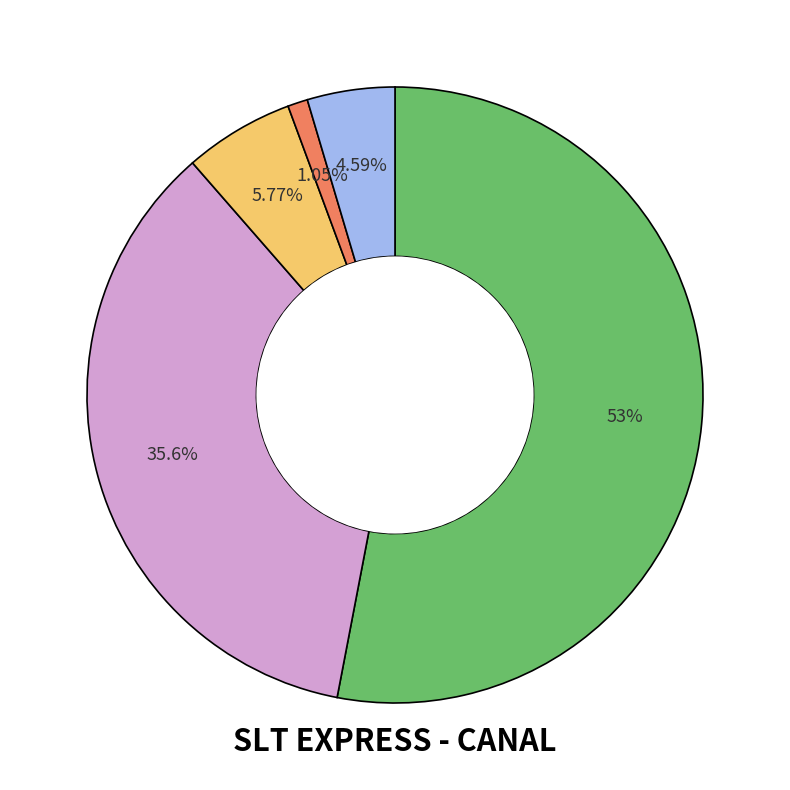

Is there any slice that represents more than half of the pie?

Yes